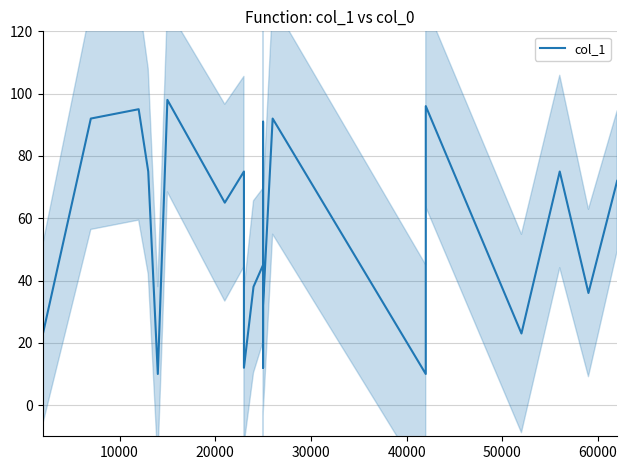

How many interior local valleys (lower than both neighbors) does the data have?

7